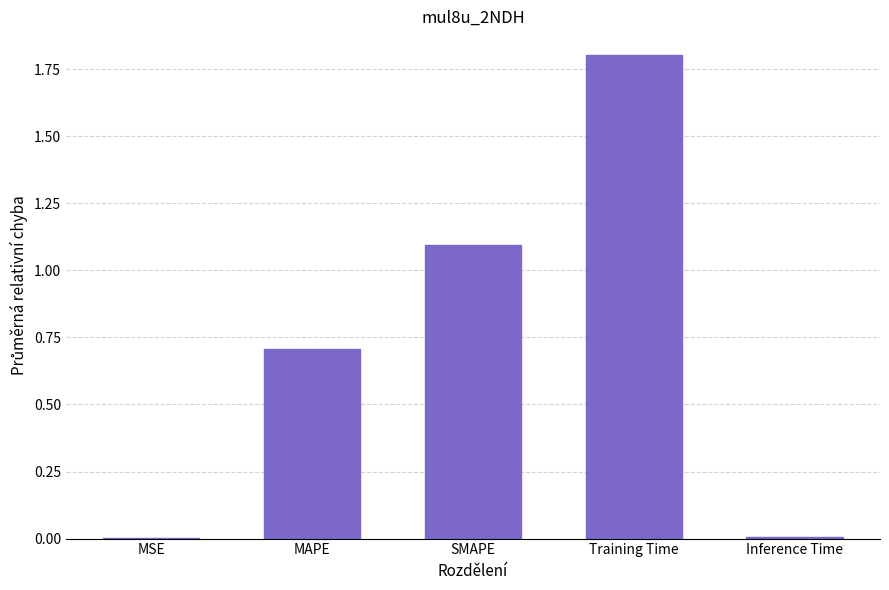

What is the sum of all values?

3.6